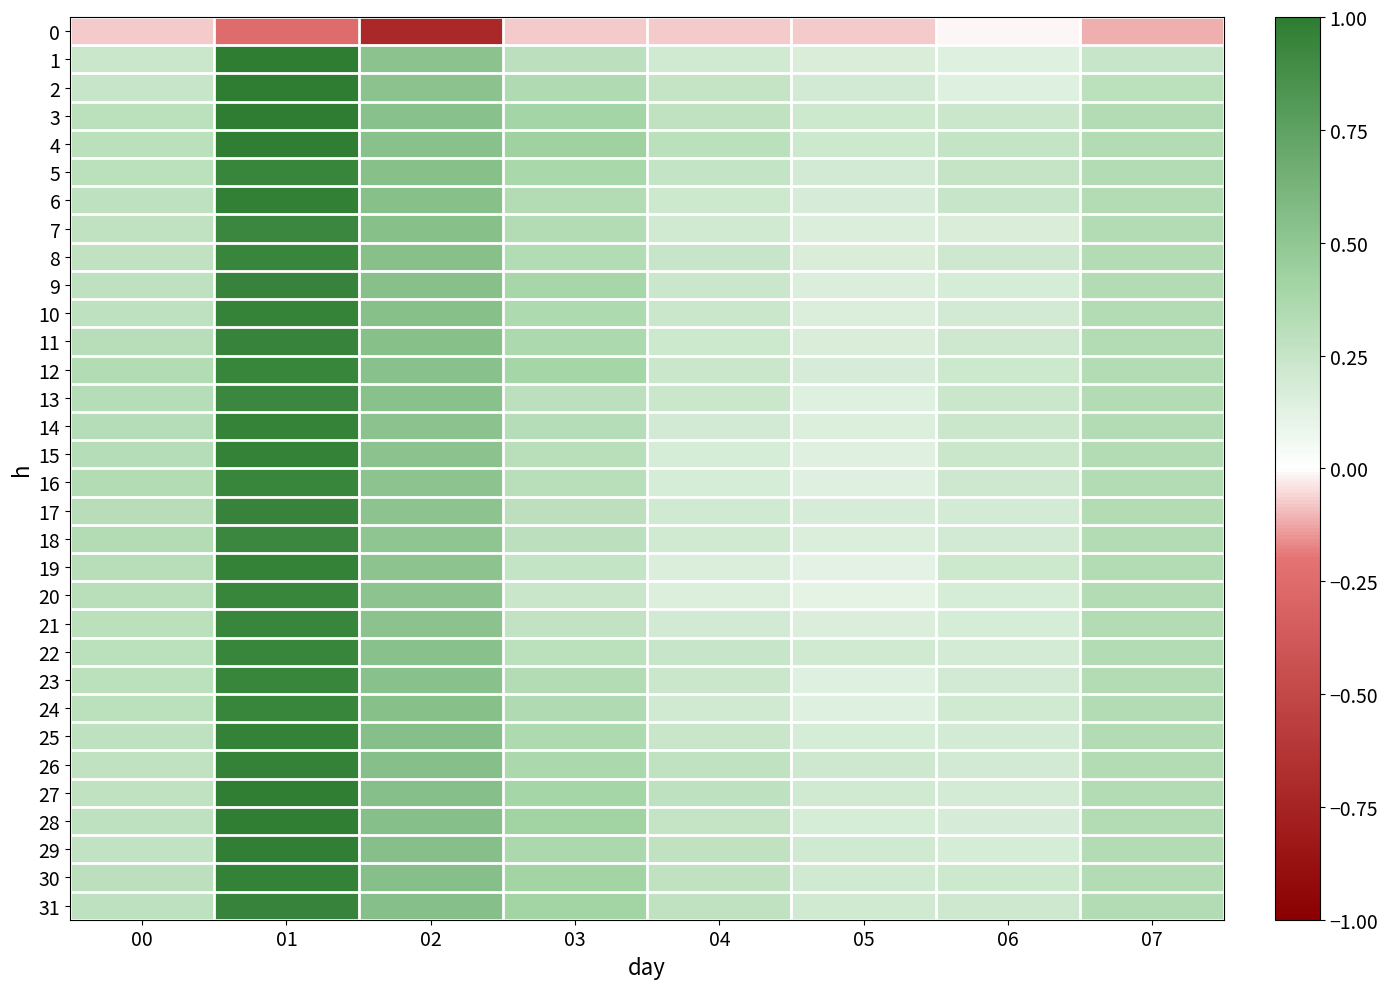

At which category is the sum across all series the highest?

01